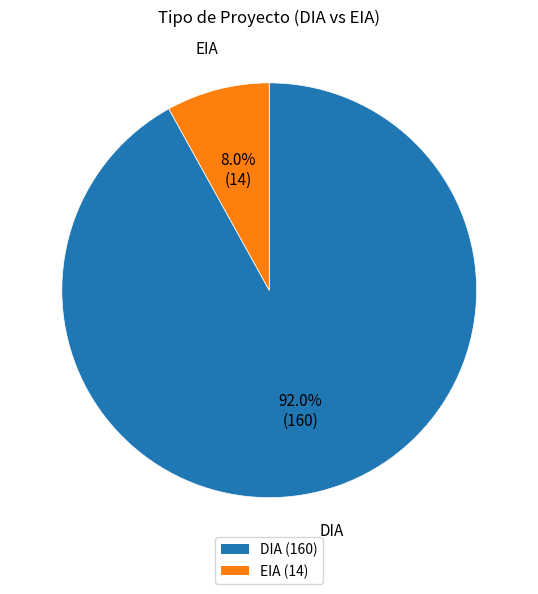

To the nearest percent, what is the difference between the EIA and DIA slice percentages?

84%